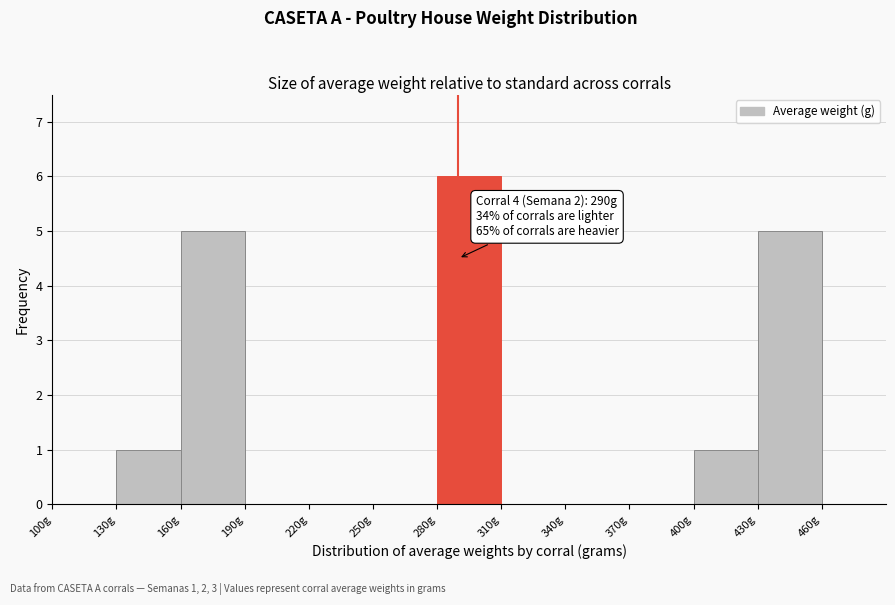

Which range on the x-axis has the tallest bar?

280 to 310